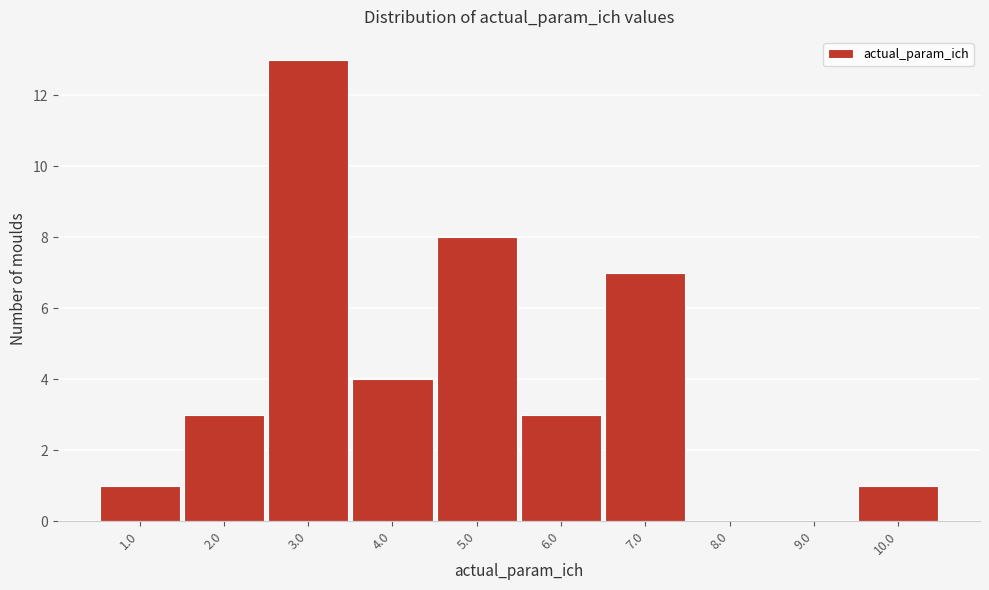

Reading left to right, what are all the values shown in this chart?

1.0=1	2.0=3	3.0=13	4.0=4	5.0=8	6.0=3	7.0=7	8.0=0	9.0=0	10.0=1